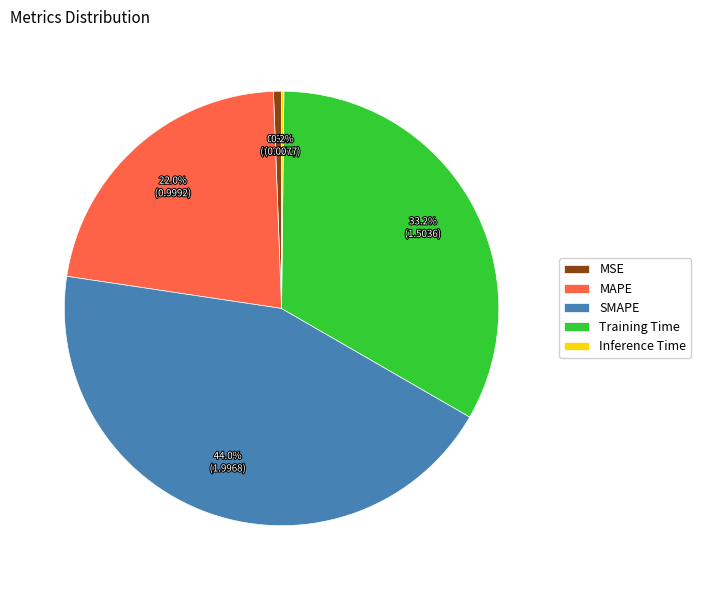

To the nearest percent, what is the difference between the largest and smallest slice percentages?

44%